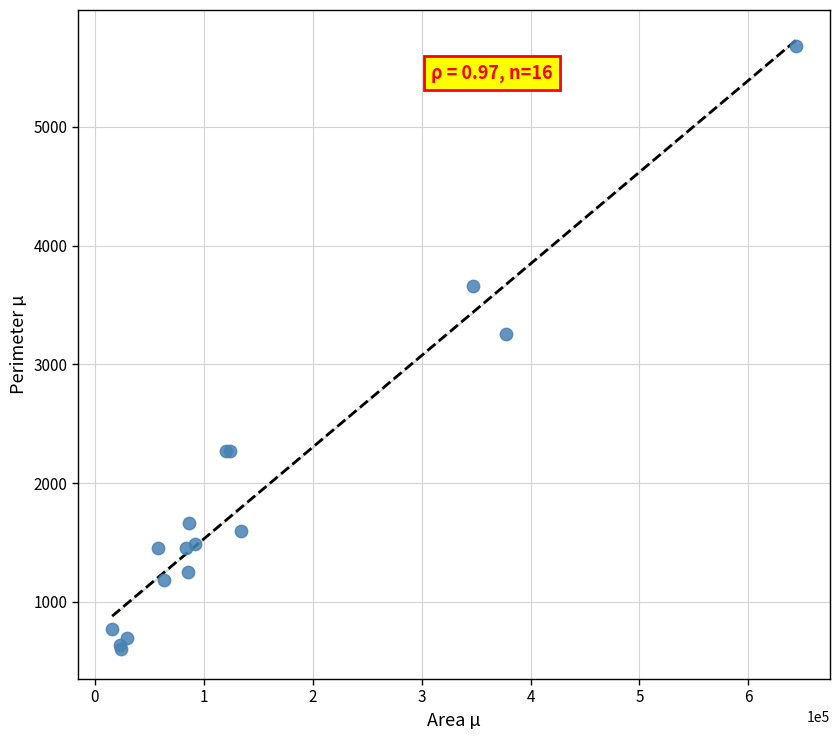

What Y value in the scatter plot is closest to 3141?

3257.9